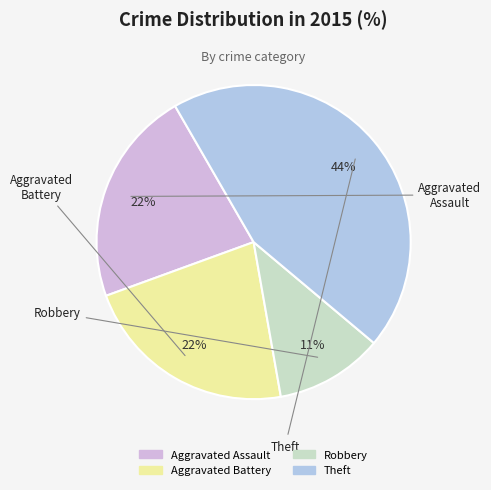

How many segments does this pie chart have?

4